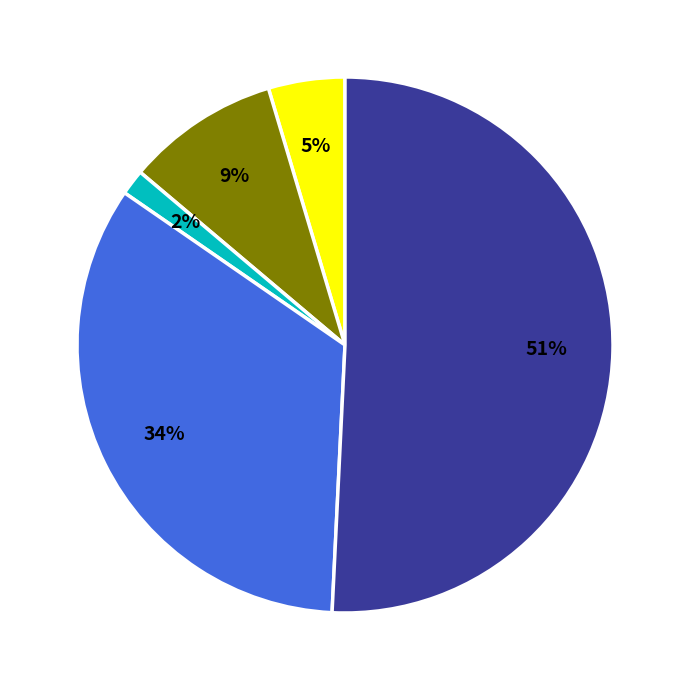

To the nearest percent, what is the average slice percentage?

20%